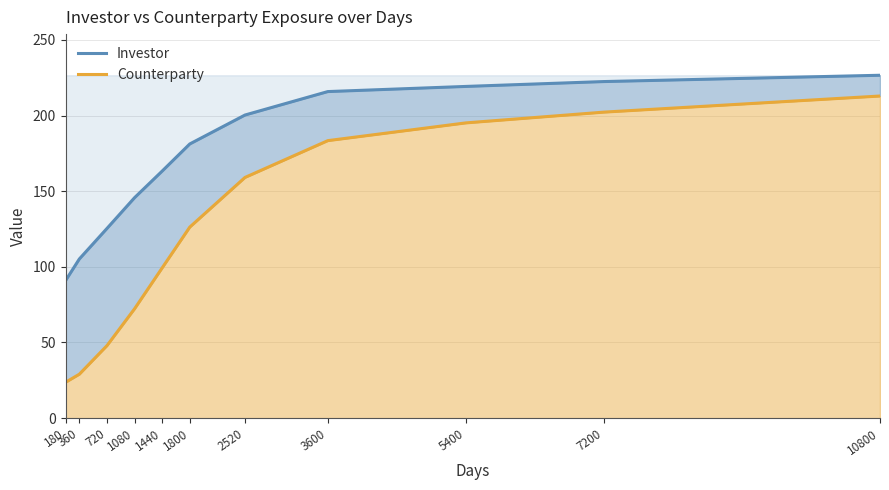

How many data points in Counterparty are less than 126?

5